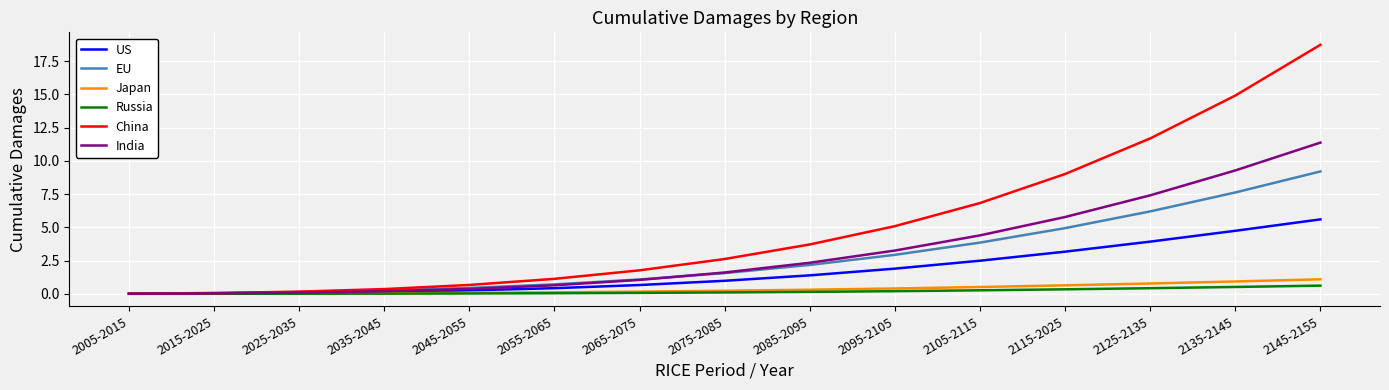

At how many categories does at least one series exceed 16?

1